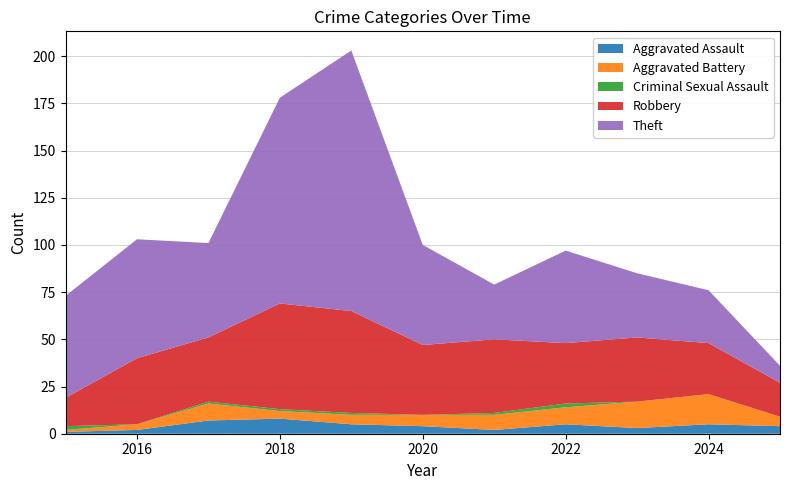

Reading left to right, extract all data points from this chart.

Aggravated Assault: 1	2	7	8	5	4	2	5	3	5	4
Aggravated Battery: 1	3	9	4	5	6	8	9	14	16	5
Criminal Sexual Assault: 2	0	1	1	1	0	1	2	0	0	0
Robbery: 15	35	34	56	54	37	39	32	34	27	18
Theft: 54	63	50	109	138	53	29	49	34	28	9